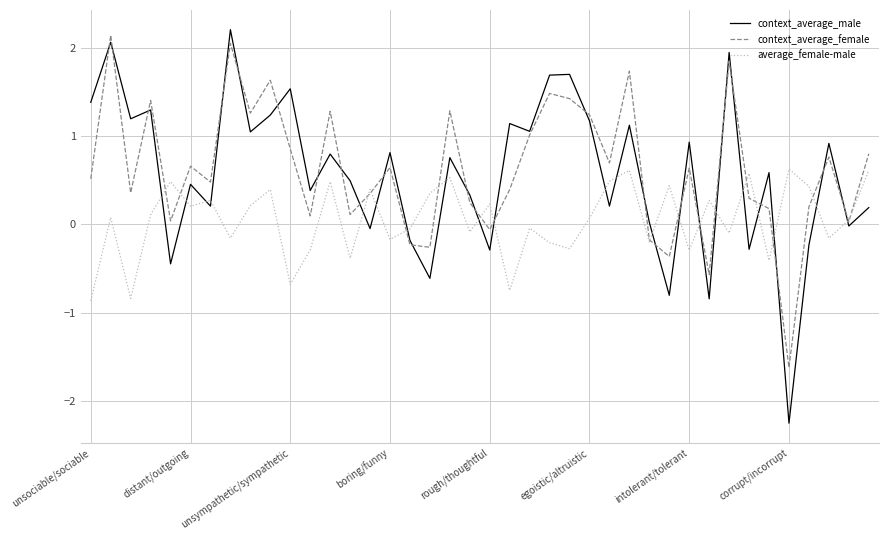

What is the difference between the maximum and minimum values in the context_average_male series?

4.5